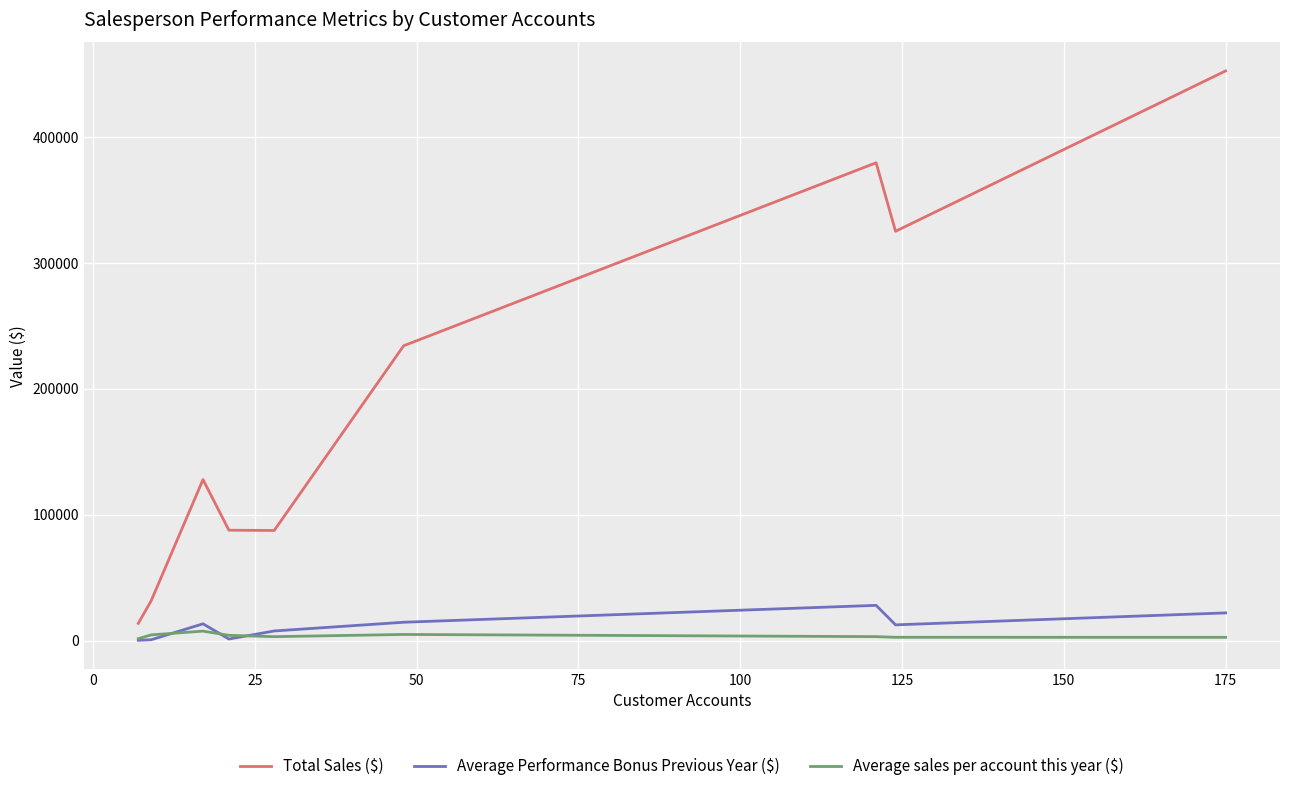

What is the greatest value displayed?

452359.2